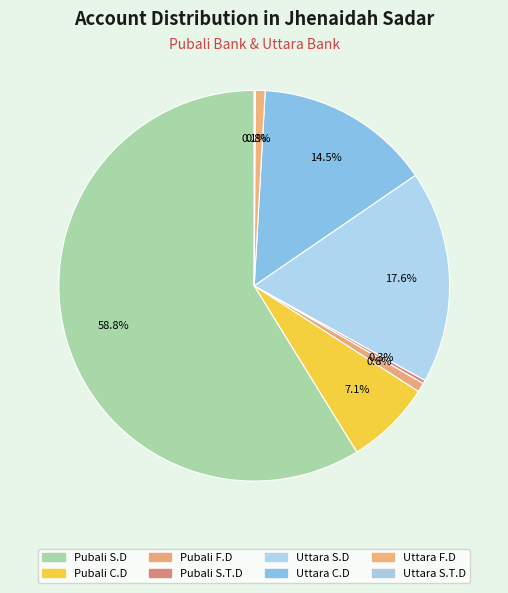

Does any single category account for the majority?

Yes